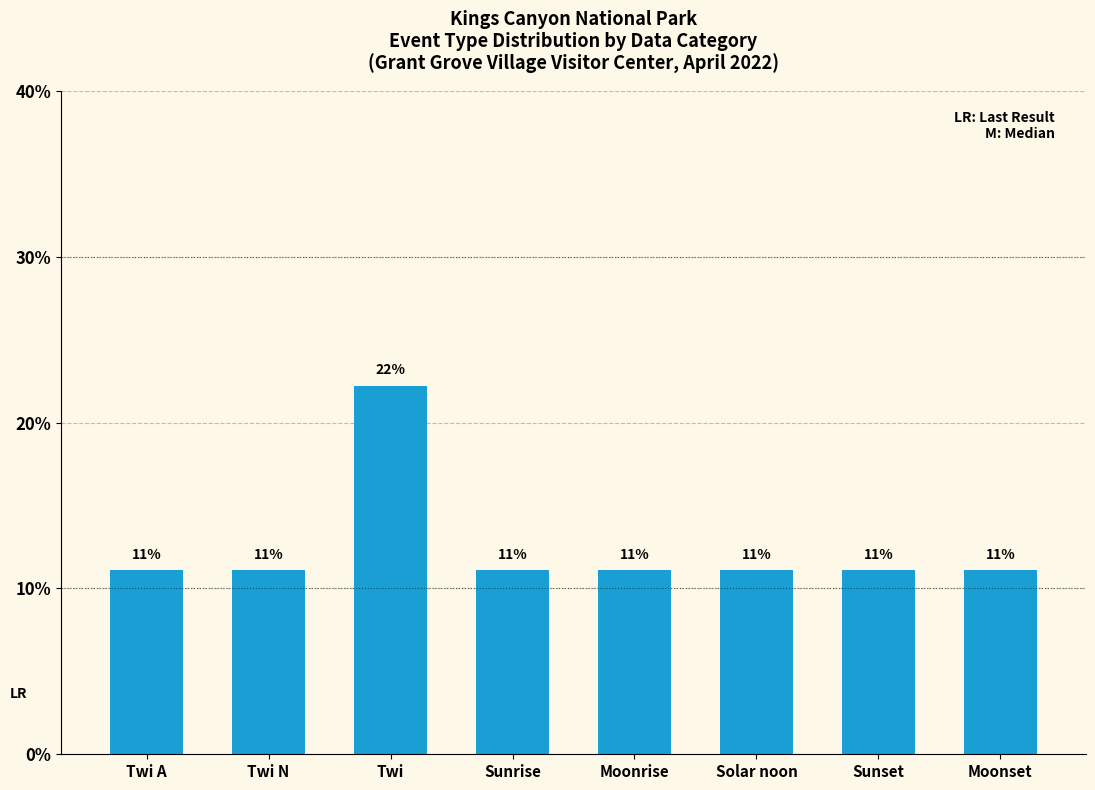

What is the average value?

12.5